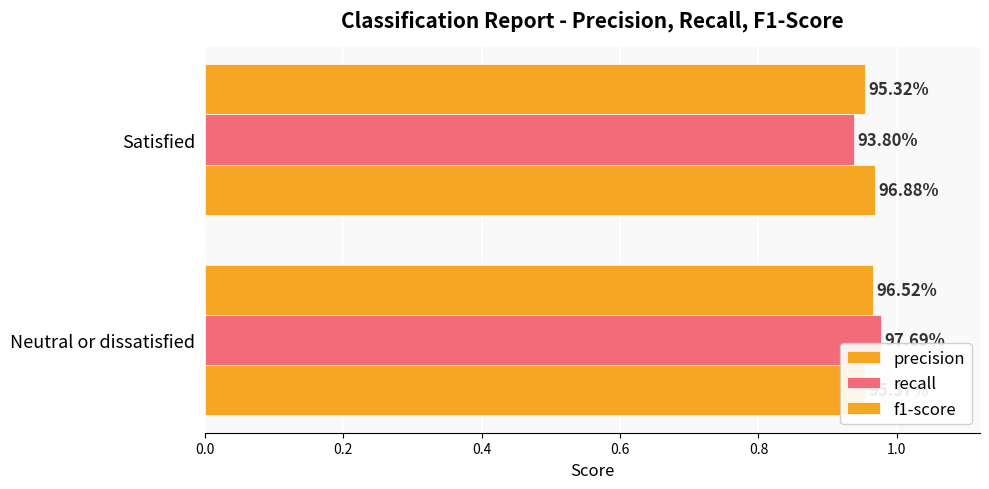

True or false: recall has a value of 0.4 at Satisfied.

False